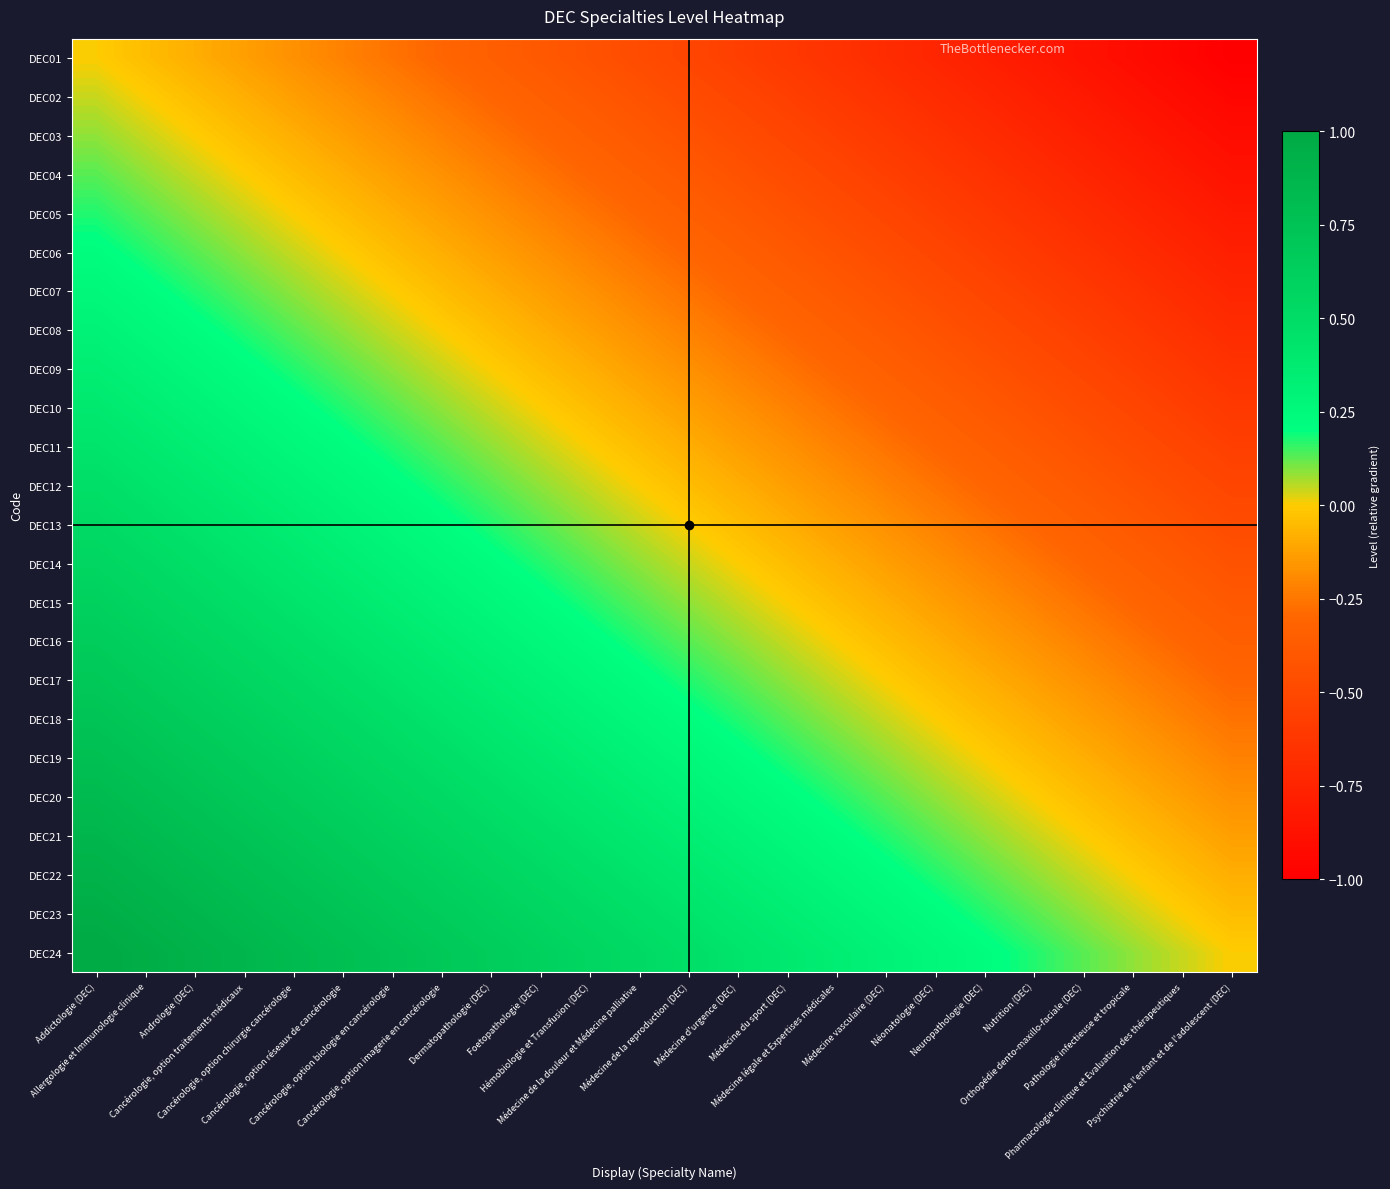

At which category is the sum across all series the highest?

Addictologie (DEC)